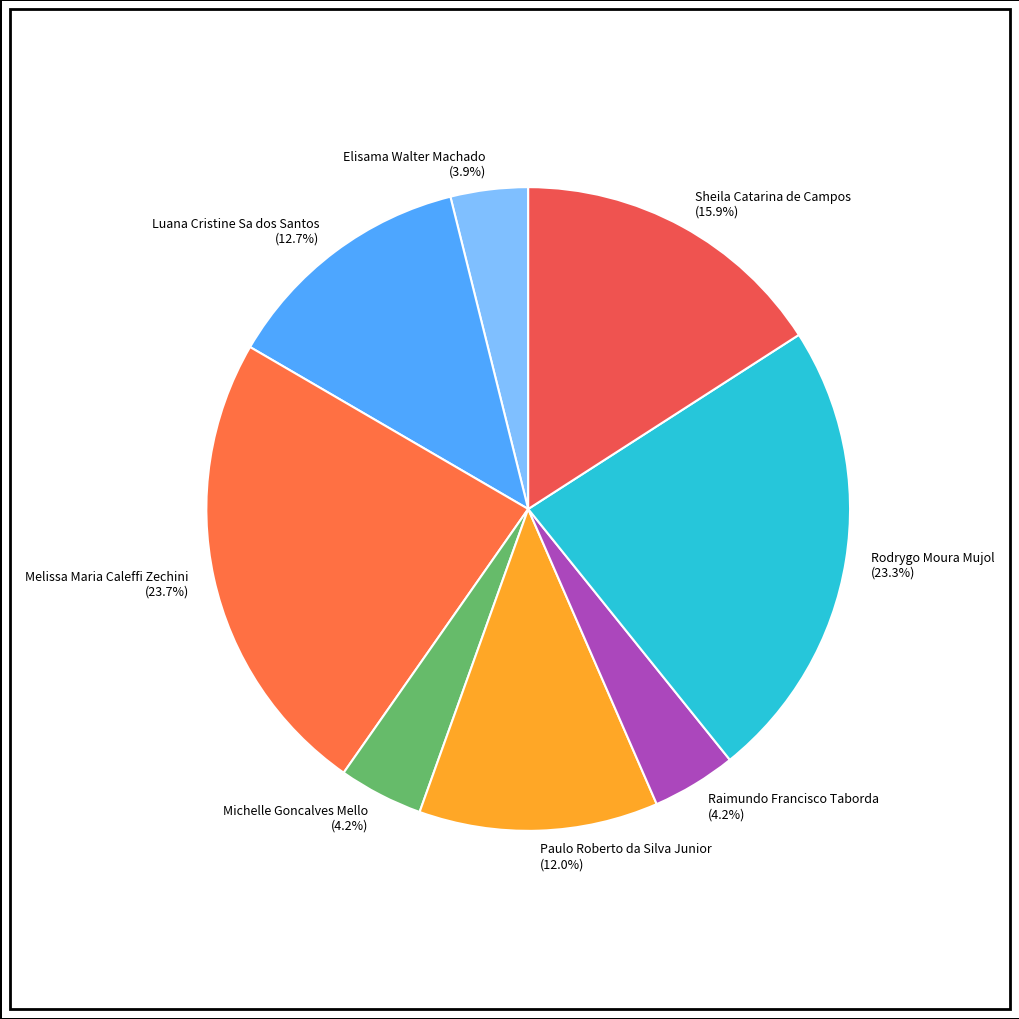

Is Elisama Walter Machado the majority of the pie?

No